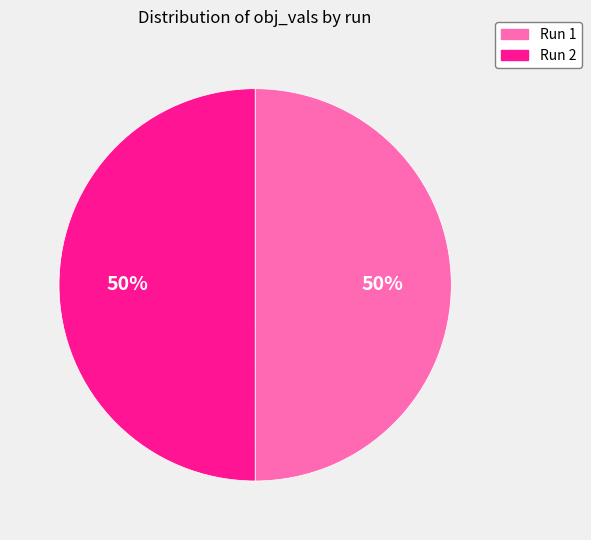

To the nearest percent, what percentage of the pie is Run 1?

50%